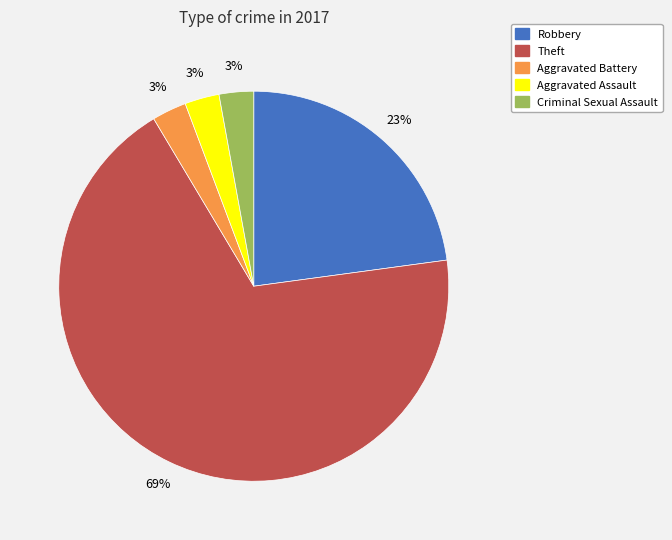

Approximately how many times larger is the value at Theft compared to Robbery?

3.0